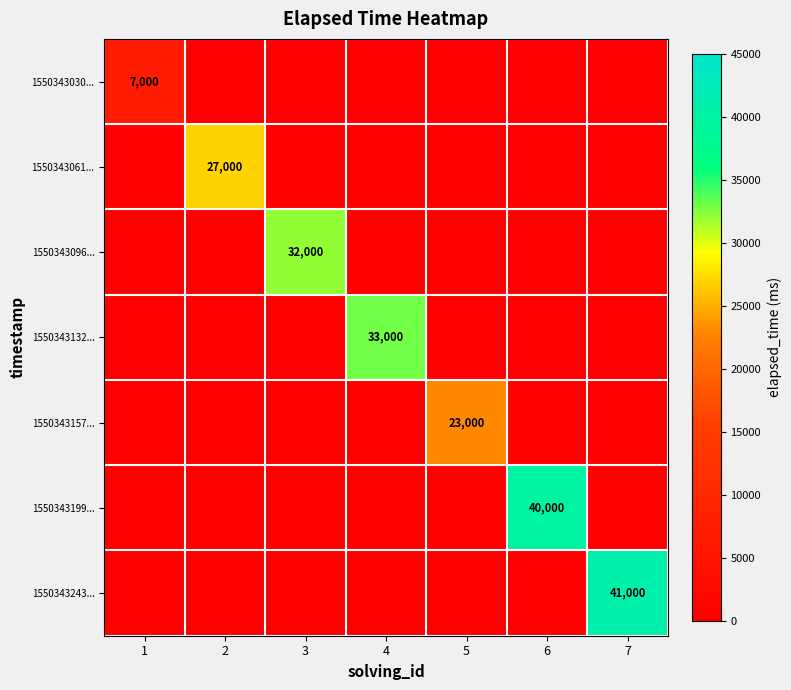

How many categories are shown in the chart?

7